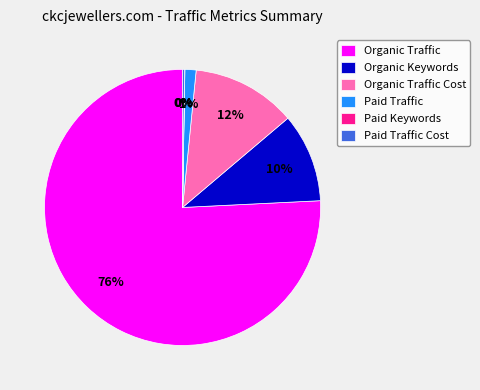

Is the sum of Paid Traffic and Organic Keywords greater than half?

No